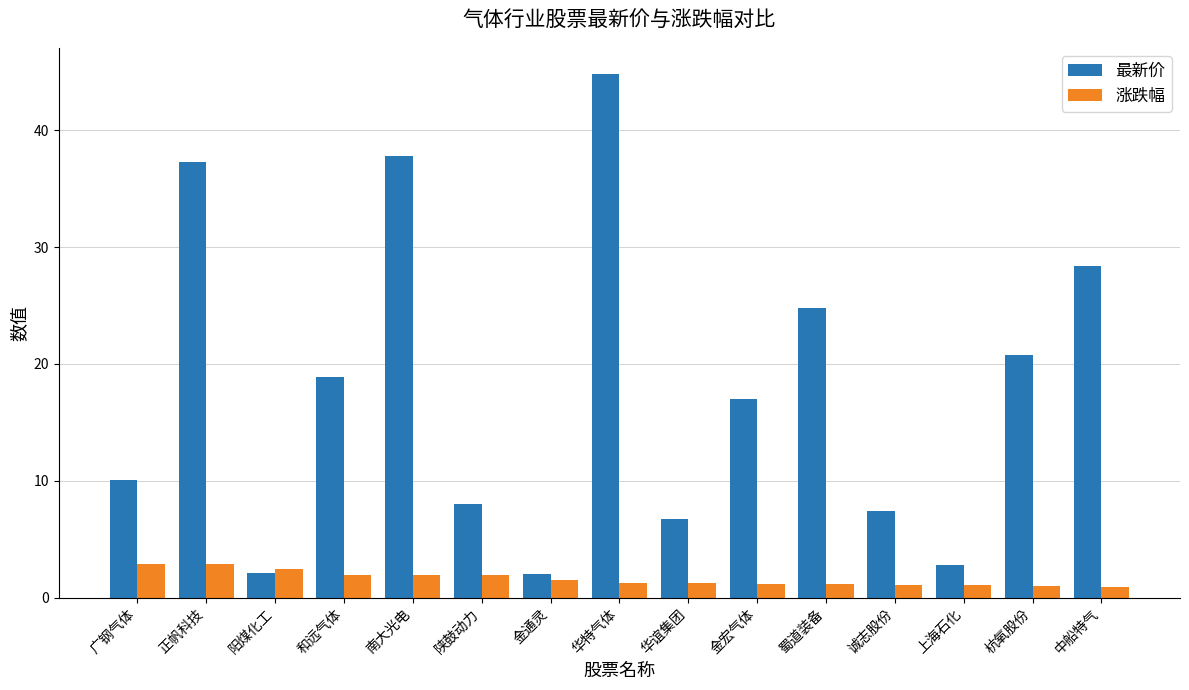

Which series has the largest total across all categories?

最新价